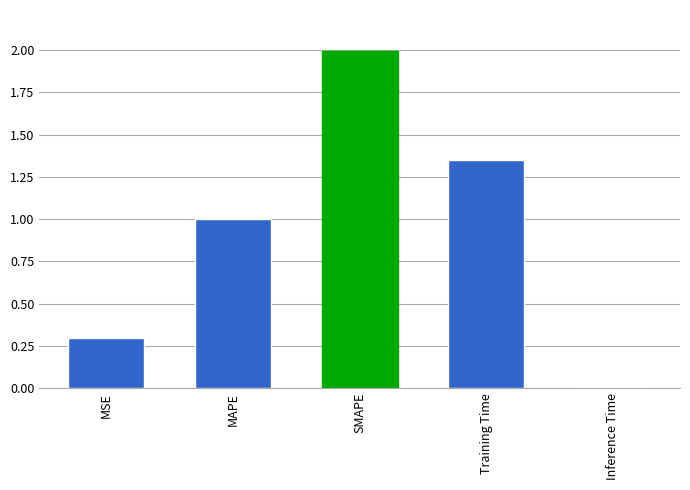

Reading left to right, extract all data points from this chart.

MSE=0.3	MAPE=1.0	SMAPE=2.0	Training Time=1.3	Inference Time=0.0